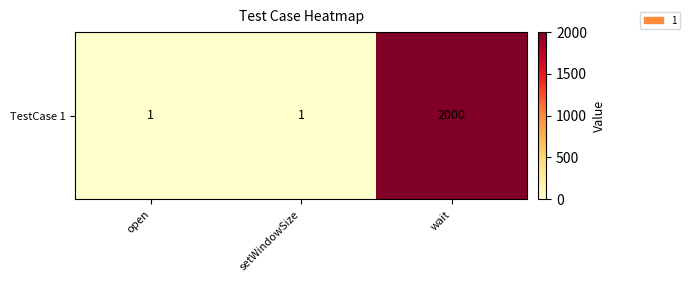

What is the ratio of the value at open to the value at setWindowSize?

1.0